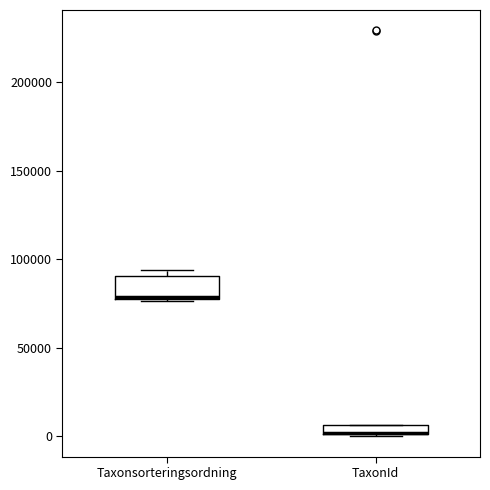

Comparing the boxes themselves (not the whiskers), which one is the tallest?

Taxonsorteringsordning